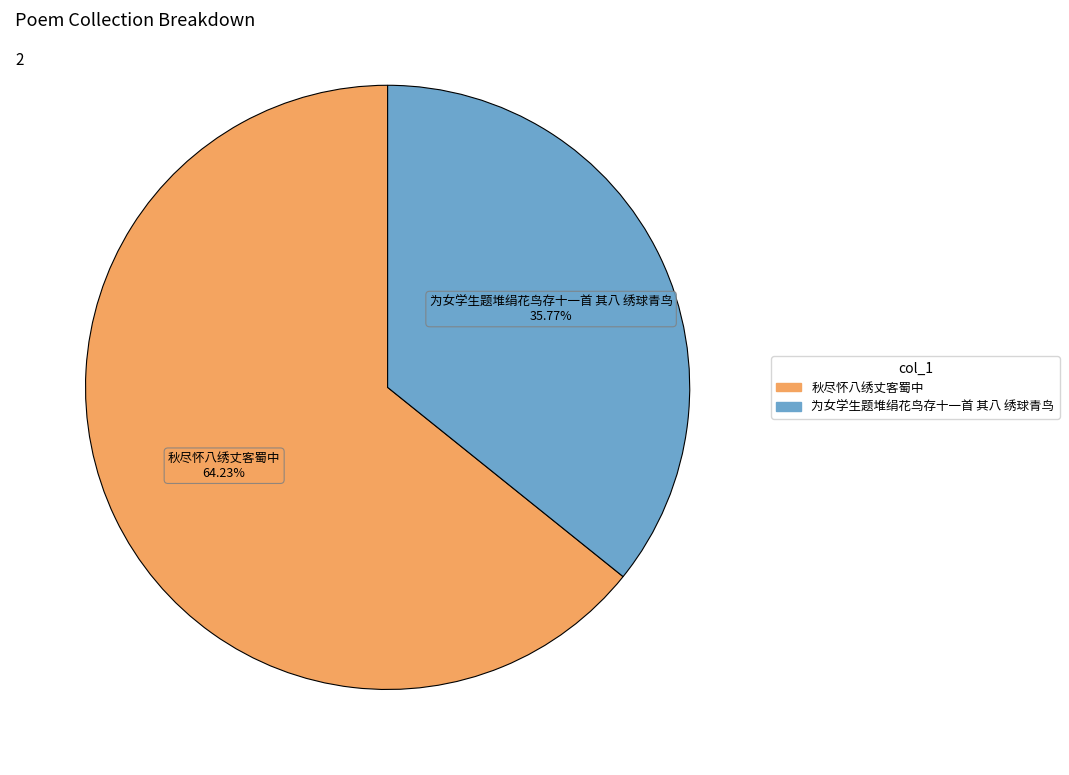

Which slice represents more than half of the pie?

秋尽怀八绣丈客蜀中